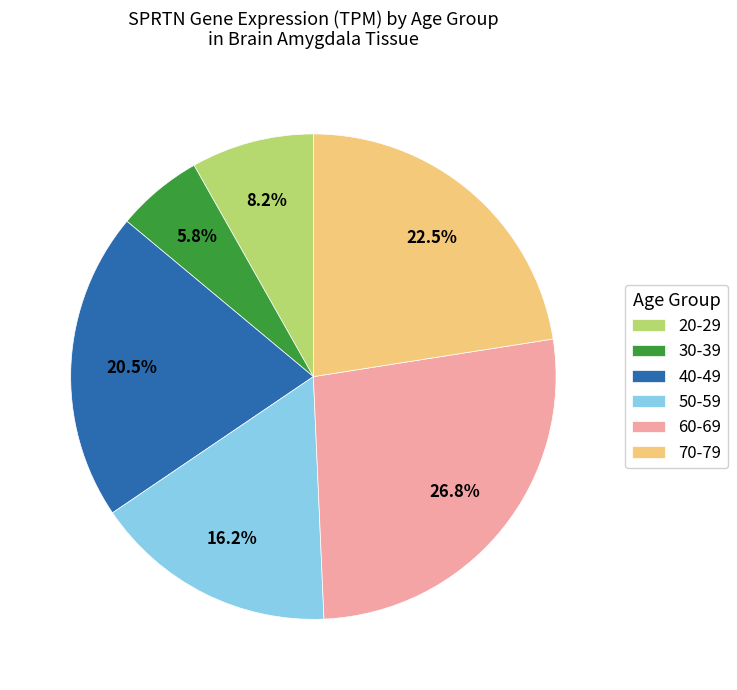

Does 30-39 represent more than half of the total?

No